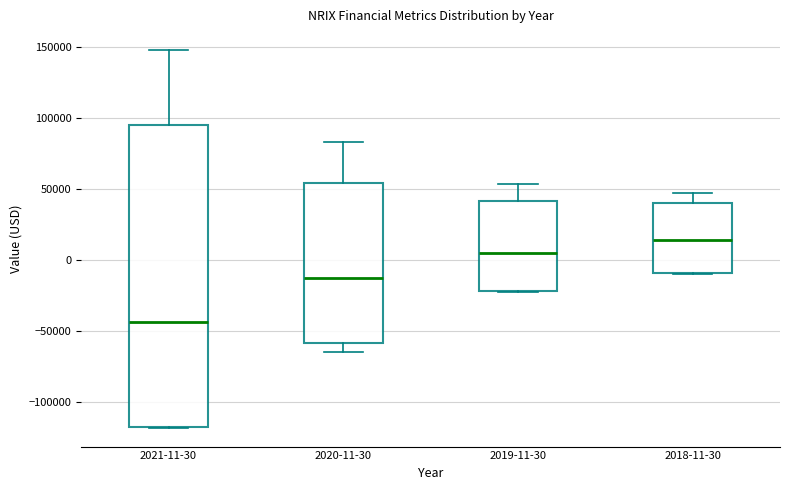

Which box is the tallest, from its lower edge to its upper edge?

2021-11-30